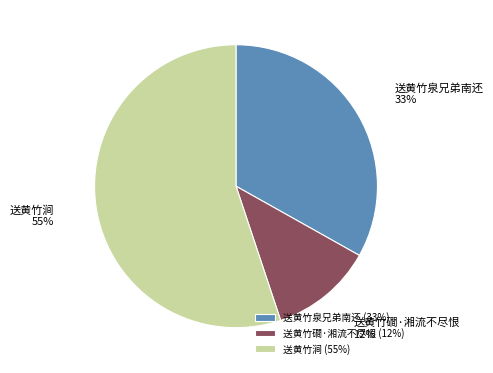

Does 送黄竹涧 represent more than half of the total?

Yes